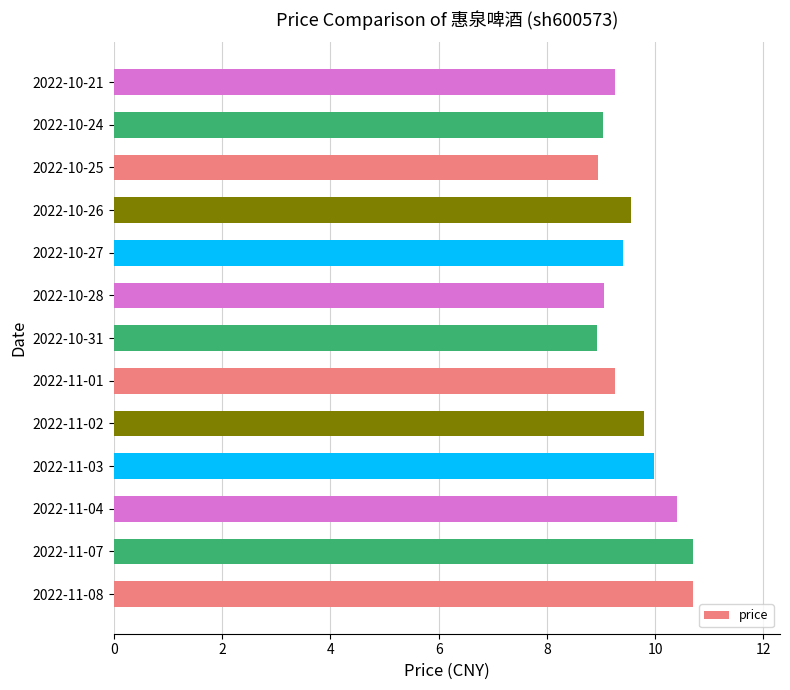

What is the maximum value shown in the chart?

10.7